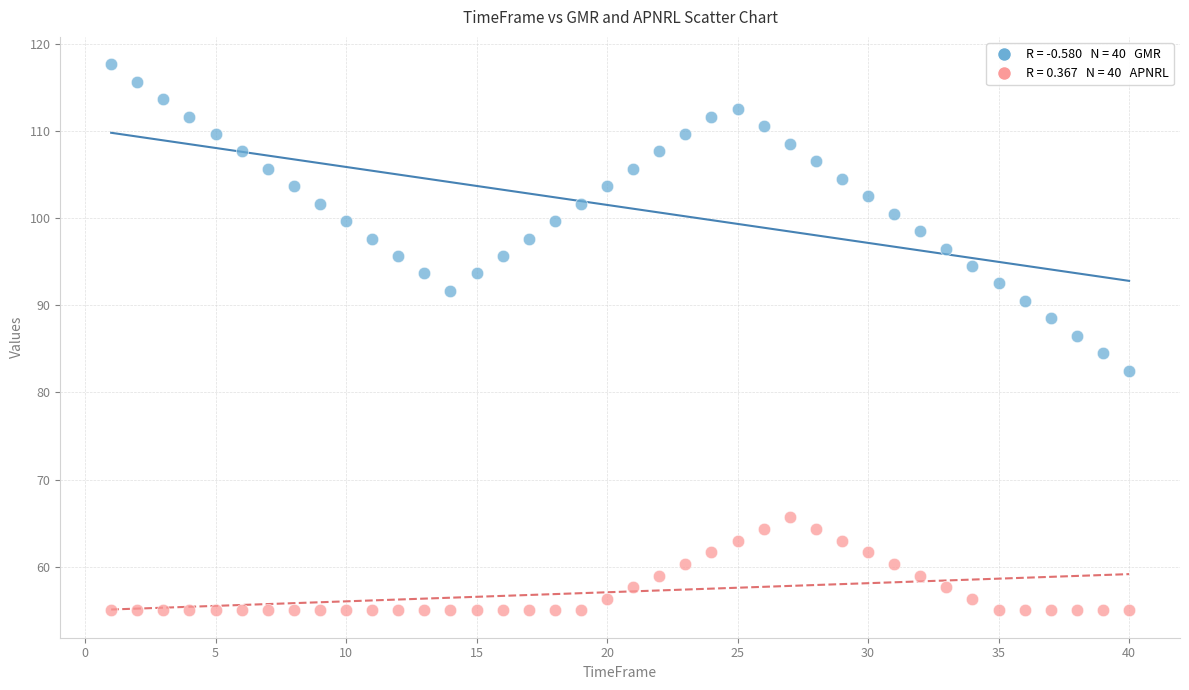

Across all data points, what is the range of X values (max minus min)?

39.0